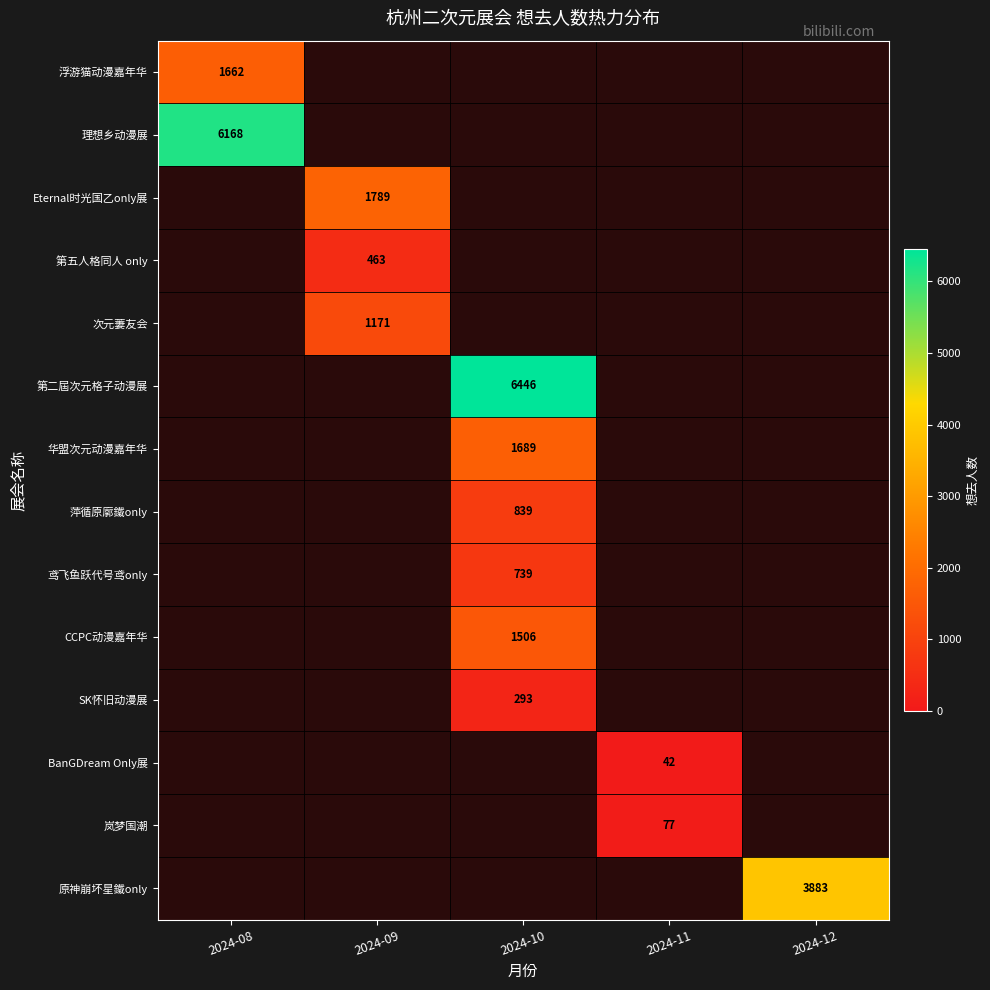

The value of 第五人格同人 only at 2024-09 is 463. True or false?

True